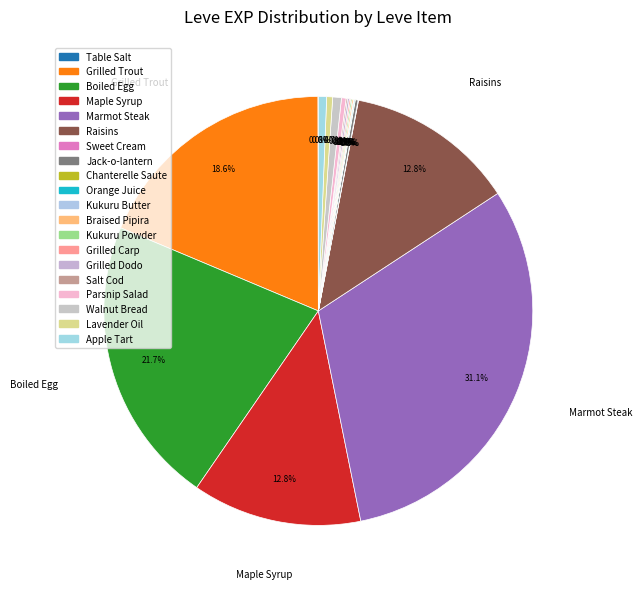

What is the total percentage of Boiled Egg and Braised Pipira?

21.8%